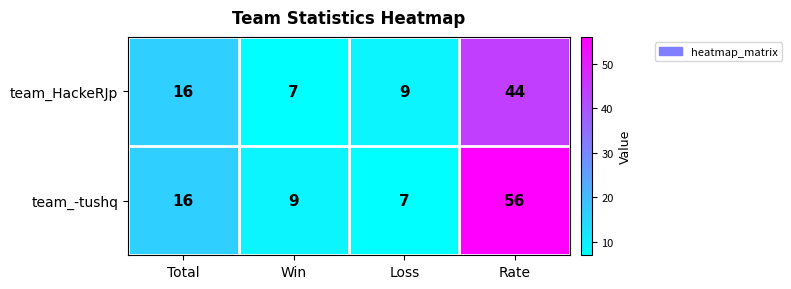

At which label does team_-tushq reach its minimum?

Loss